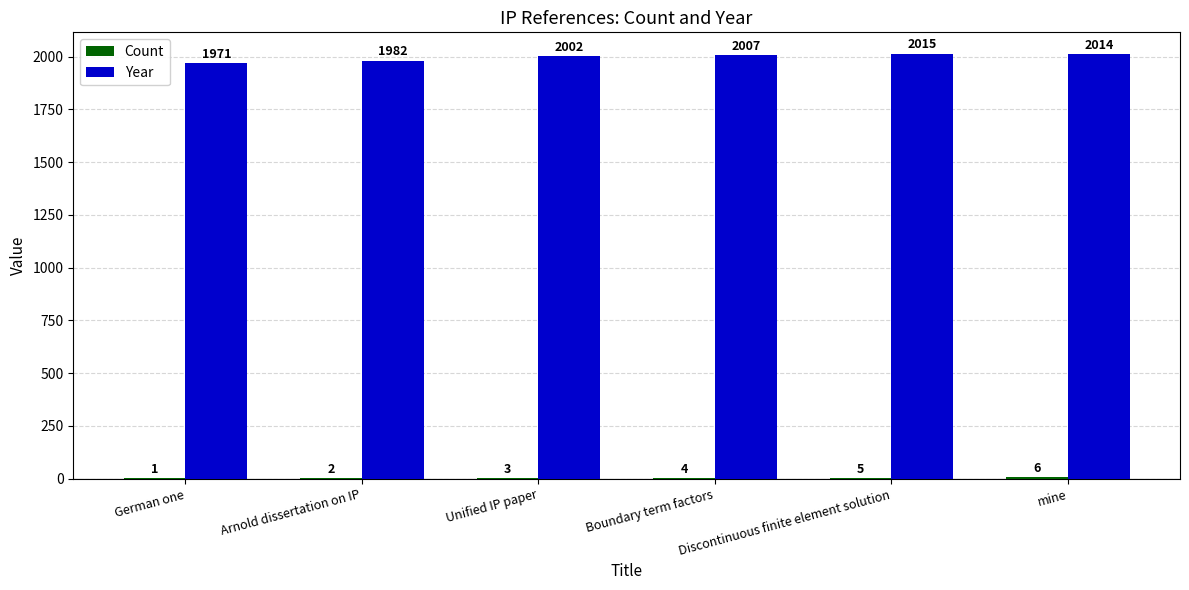

Is it true that Year equals 1982 at Arnold dissertation on IP?

True